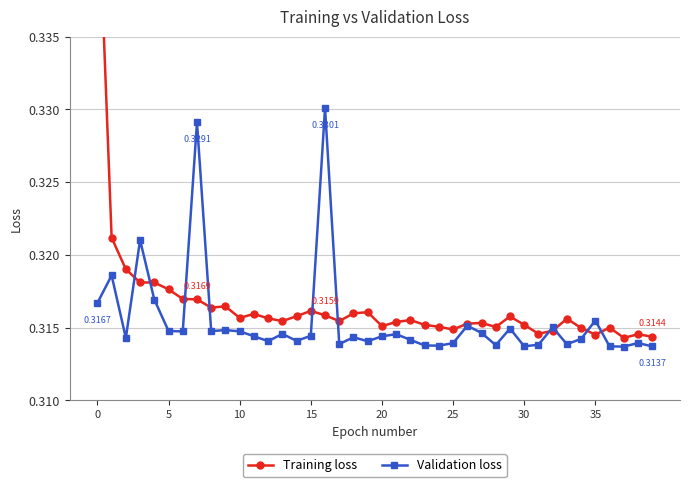

How many interior local valleys does the Validation loss series have?

12